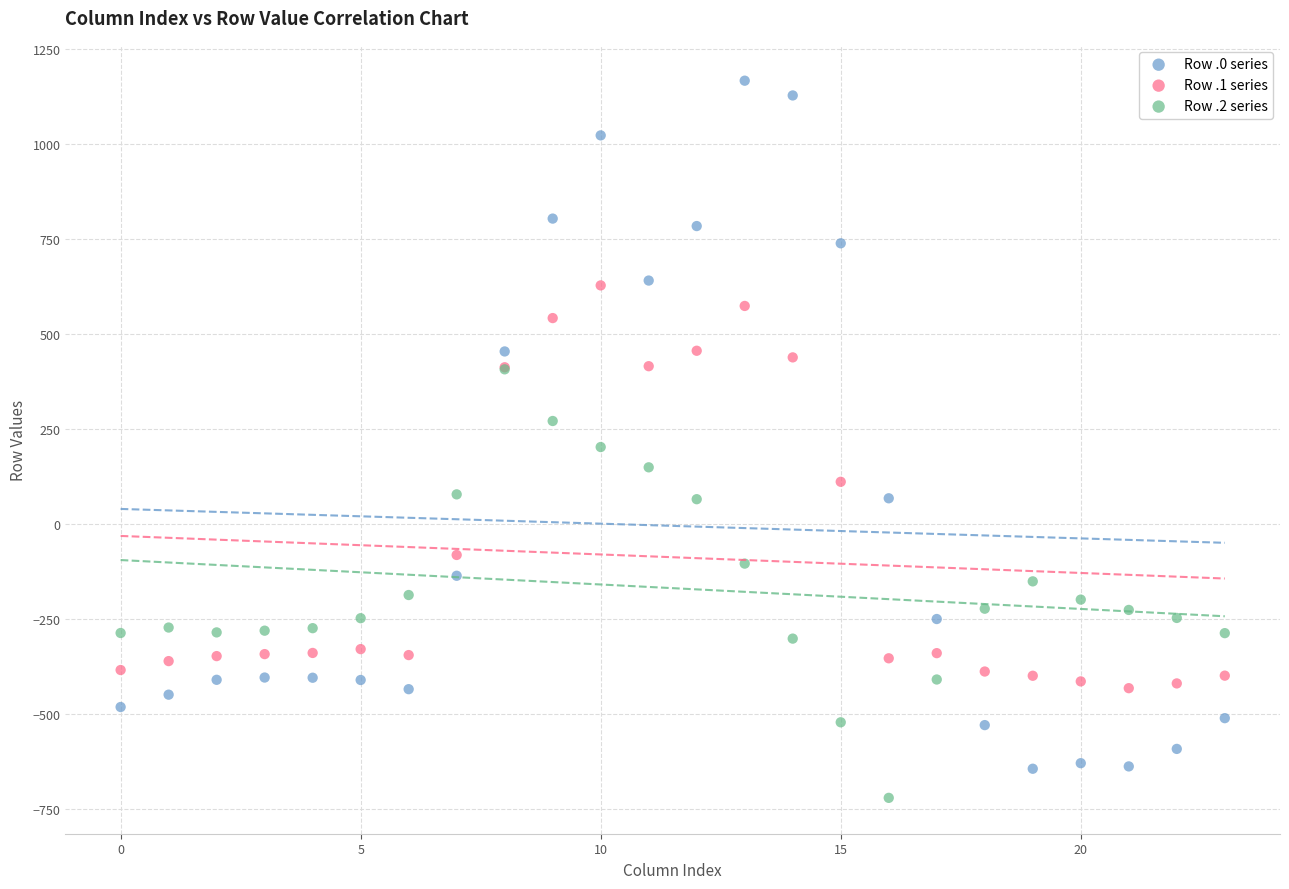

Which series contains the lowest Y value?

Row .2 series